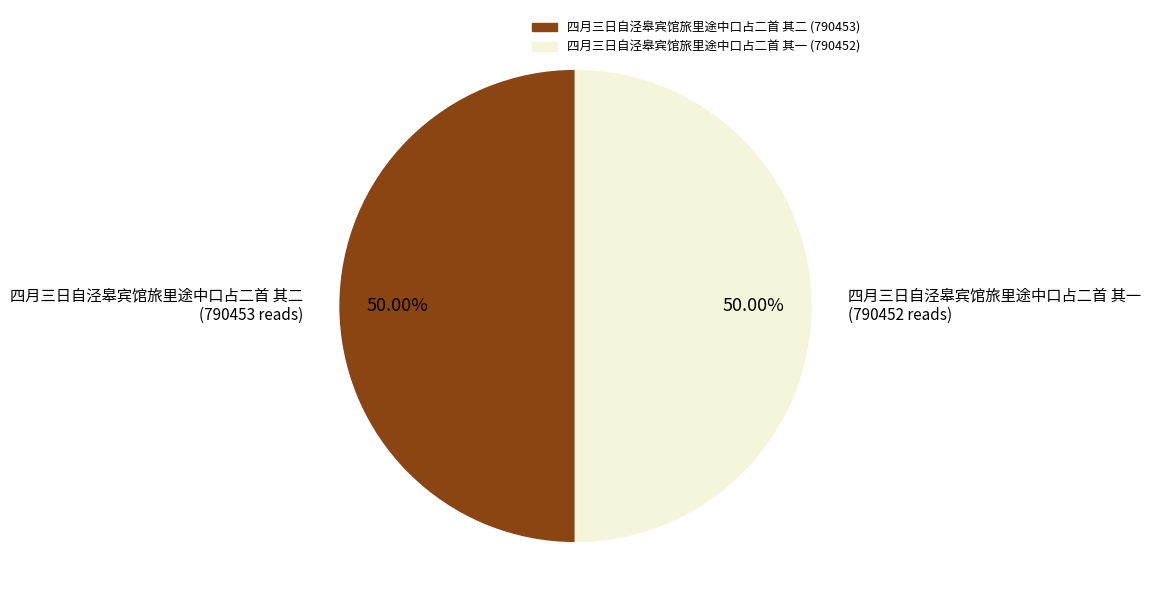

What percentage is the 四月三日自泾皋宾馆旅里途中口占二首 其一 slice, to the nearest percent?

50%